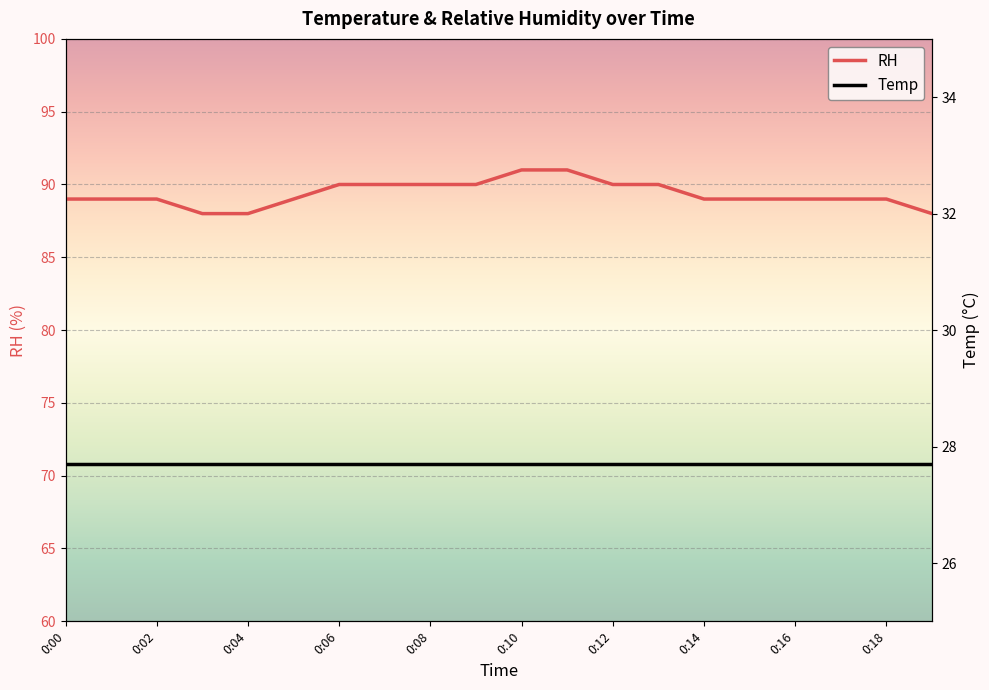

Is it true that RH equals 89 at 0:02?

True